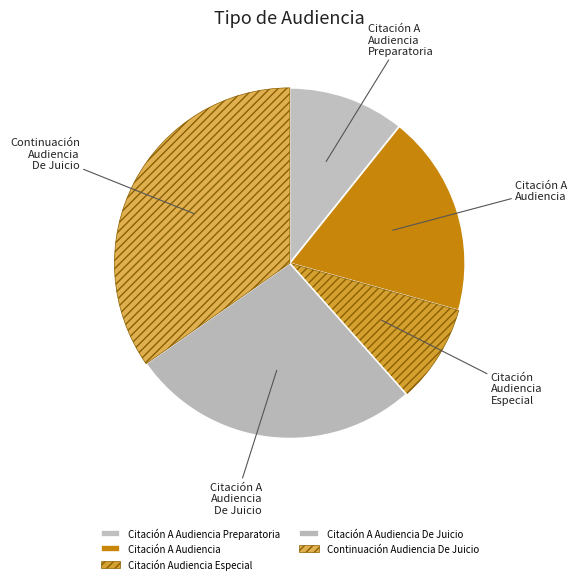

How many segments does this pie chart have?

5